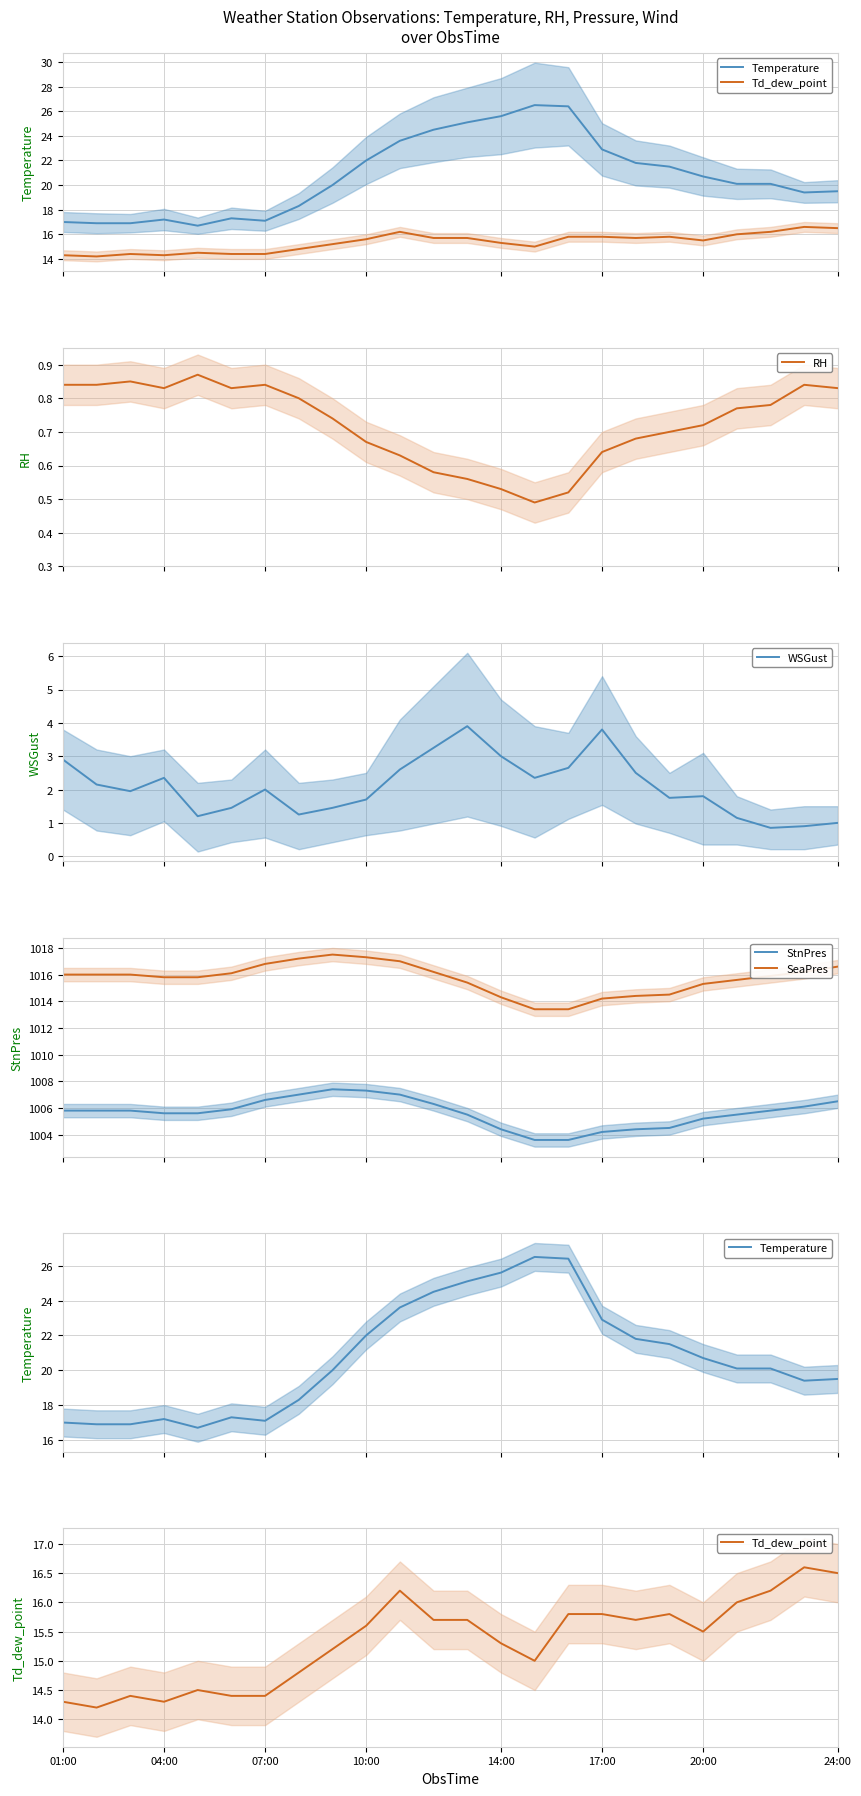

What is the minimum value for StnPres?

1003.6